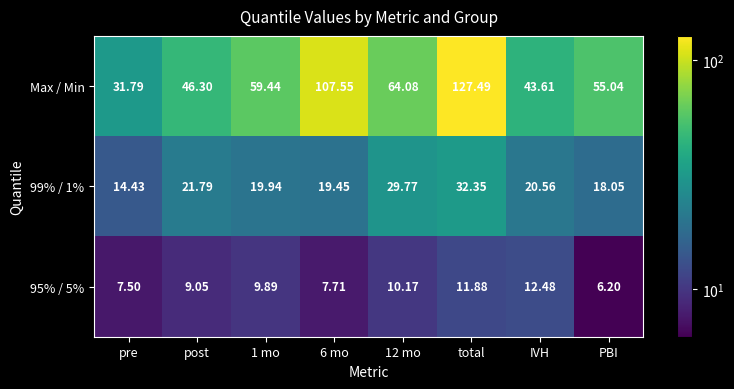

Which category has the highest value across all series?

total